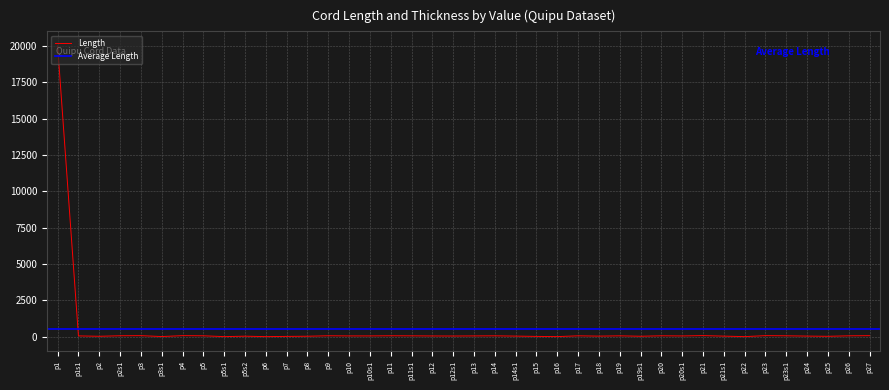

Rank the categories by value from highest to lowest.

p1, p21, p4, p23, p3, p27, p2s1, p9, p11, p5, p20, p23s1, p26, p14, p17, p11s1, p19, p1s1, p10, p10s1, p13, p20s1, p12, p12s1, p24, p14s1, p18, p21s1, p5s2, p8, p19s1, p2, p25, p7, p15, p3s1, p16, p5s1, p6, p22